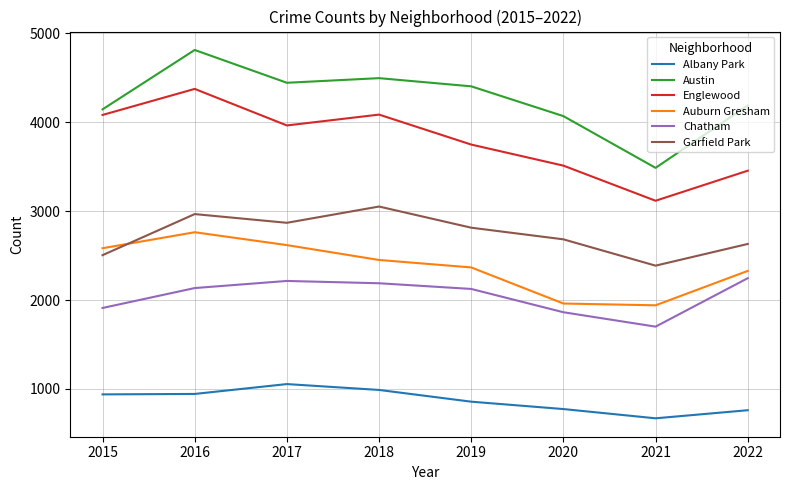

What is the total value across all series at 2015?

16165